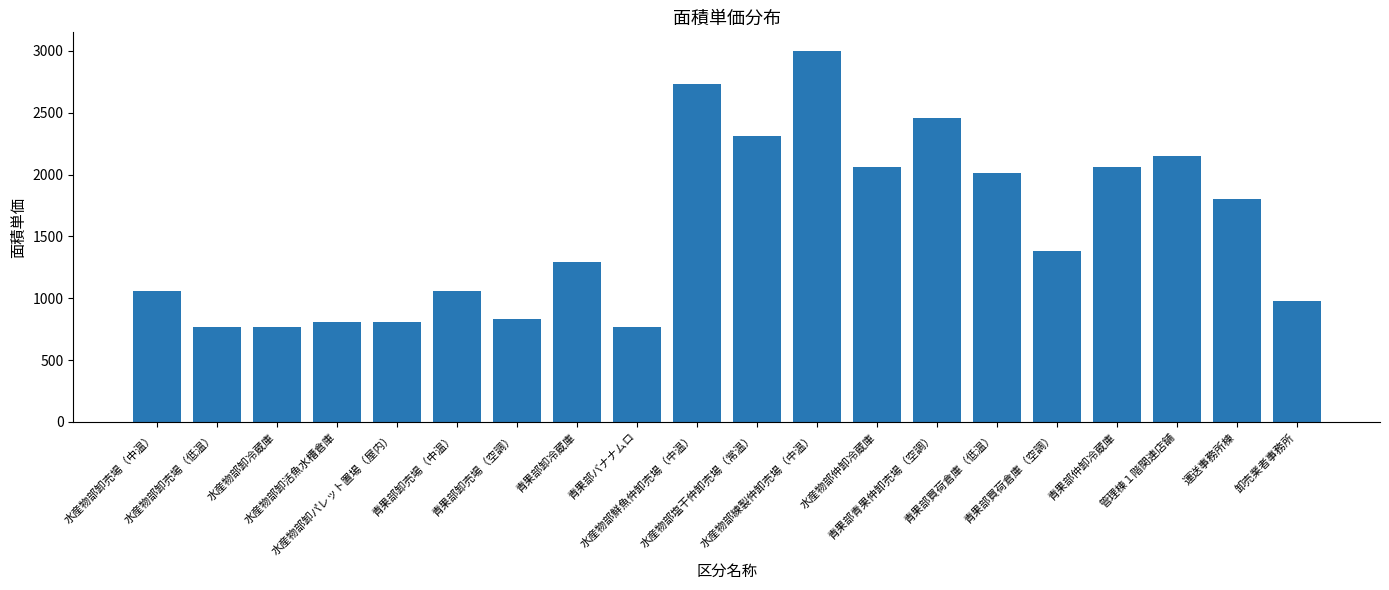

Reading right to left, what are all the values shown in this chart?

卸売業者事務所=980	運送事務所棟=1800	管理棟１階関連店舗=2150	青果部仲卸冷蔵庫=2060	青果部買荷倉庫（空調）=1380	青果部買荷倉庫（低温）=2010	青果部青果仲卸売場（空調）=2460	水産物部仲卸冷蔵庫=2060	水産物部練製仲卸売場（中温）=3000	水産物部塩干仲卸売場（常温）=2310	水産物部鮮魚仲卸売場（中温）=2730	青果部バナナムロ=770	青果部卸冷蔵庫=1290	青果部卸売場（空調）=830	青果部卸売場（中温）=1060	水産物部卸パレット置場（屋内）=810	水産物部卸活魚水槽倉庫=810	水産物部卸冷蔵庫=770	水産物部卸売場（低温）=770	水産物部卸売場（中温）=1060